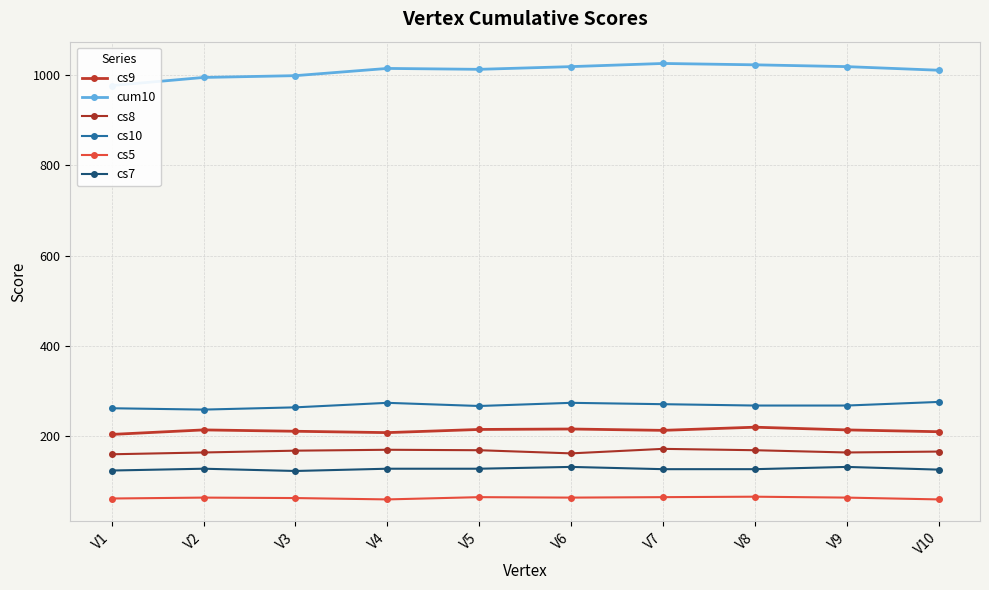

True or false: cs8 and cs7 intersect in this chart.

False